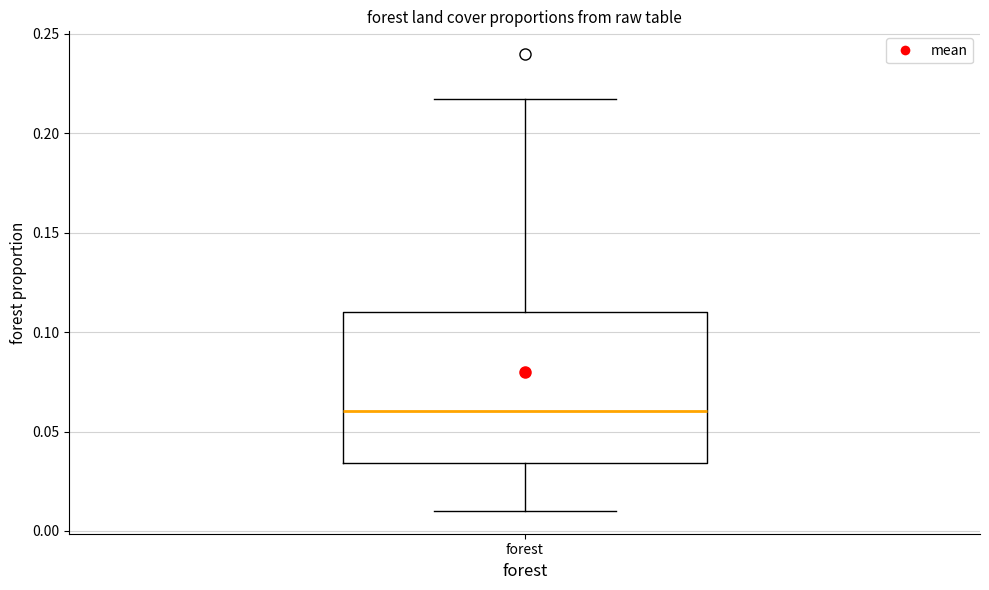

Read this box plot against the y-axis: the position of the median line, the range covered by the box, and the ends of both whiskers. The values are not printed on the chart, so give them approximately, as read against the axis.

median 0.060, box 0.035 to 0.110, whiskers 0.010 to 0.215